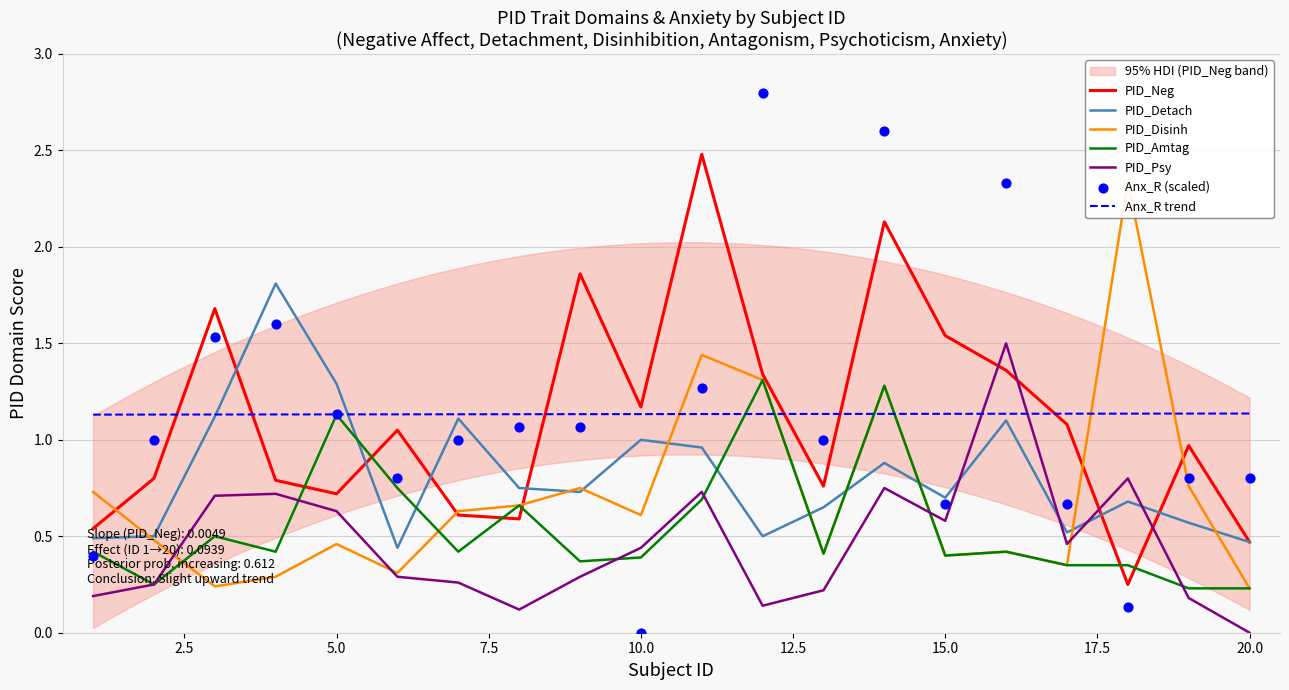

Which series has the largest Y range (max minus min)?

Anx_R